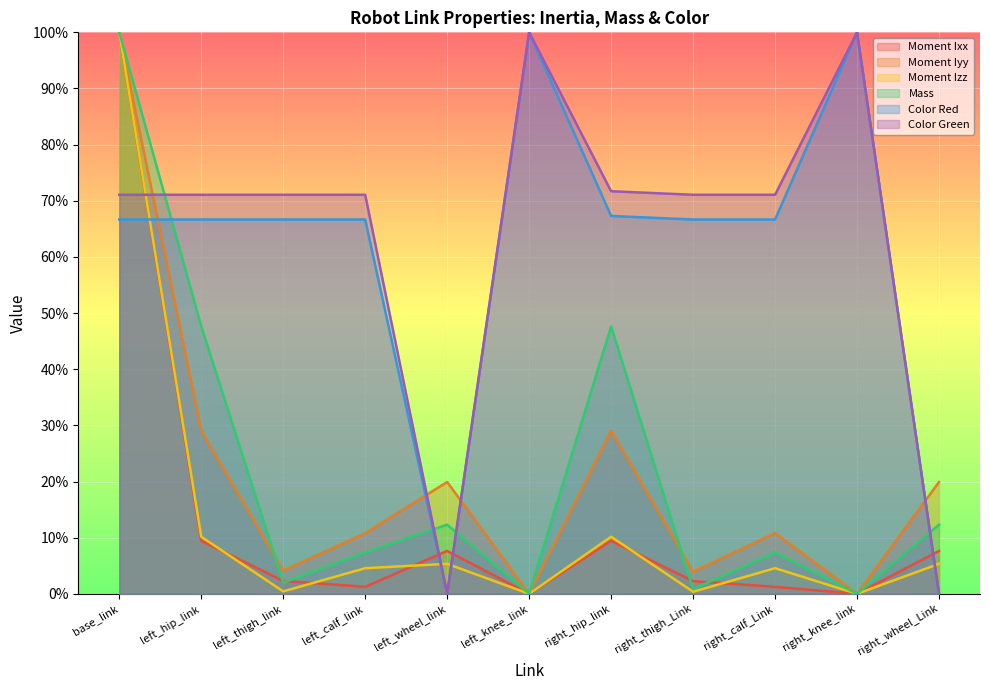

Which series has the widest spread of values?

Moment Ixx